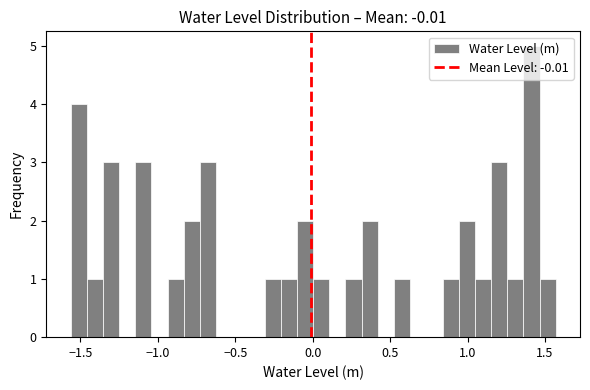

Read against the x-axis, roughly where is the centre of the tallest bar?

1.40